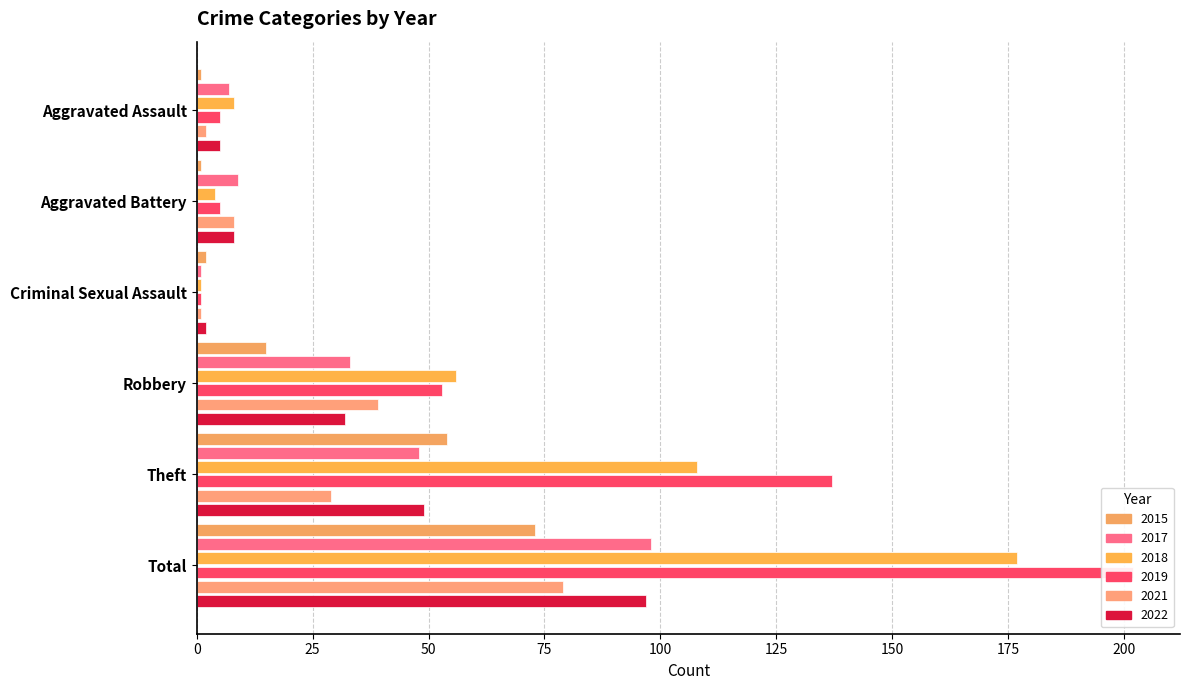

Does the chart contain stacked bars?

No